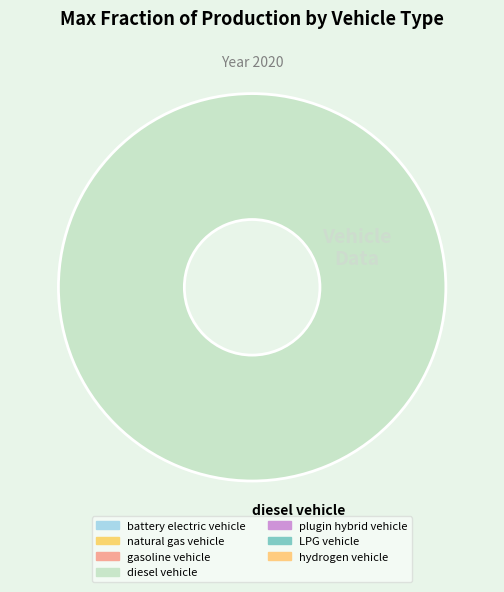

Rank the categories by value from lowest to highest.

diesel vehicle